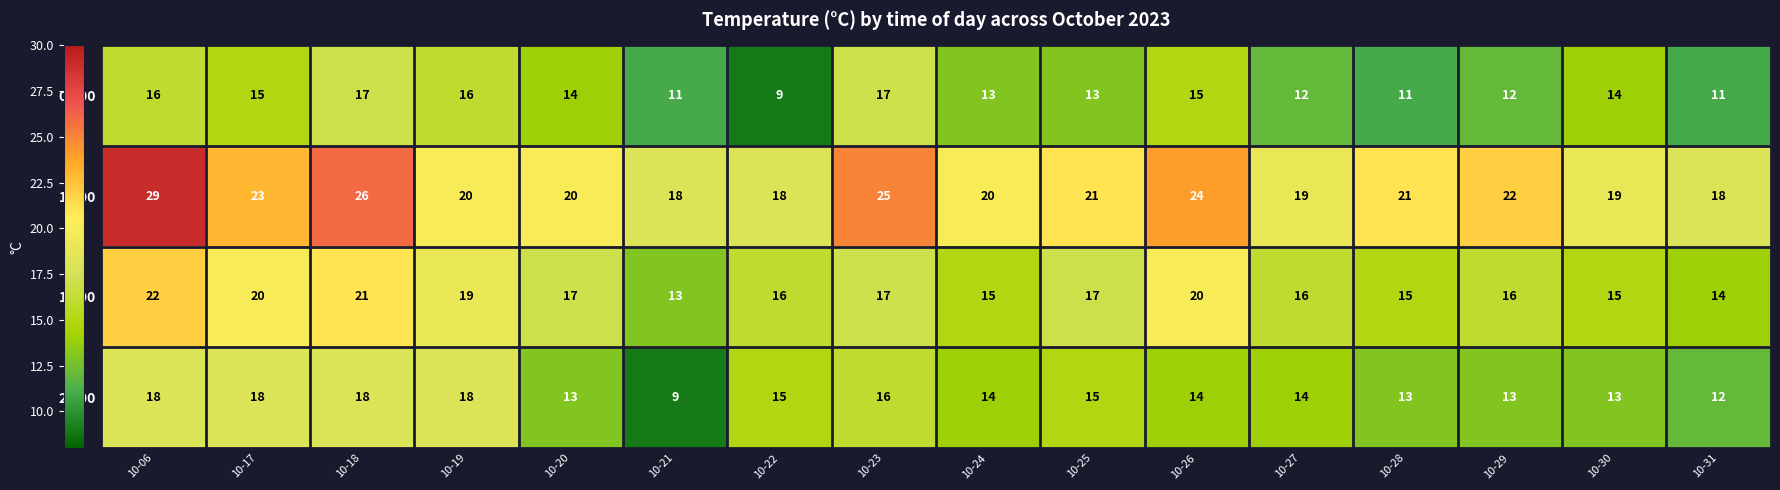

Count the 24:00 values in the range 13 to 18.

14